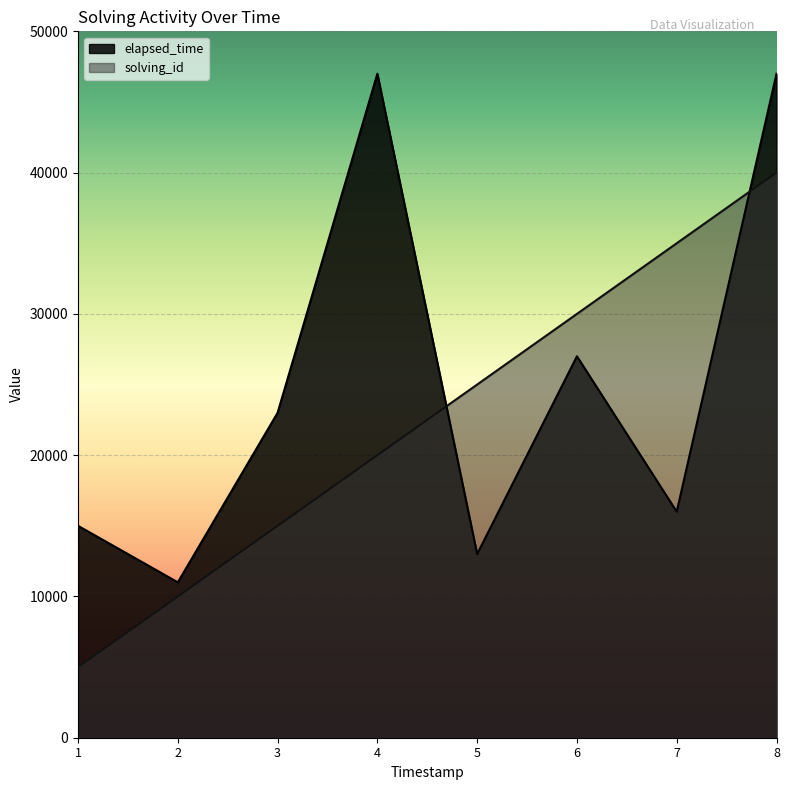

Between 1551842956031 and 1551843052411, which is larger?

1551843052411